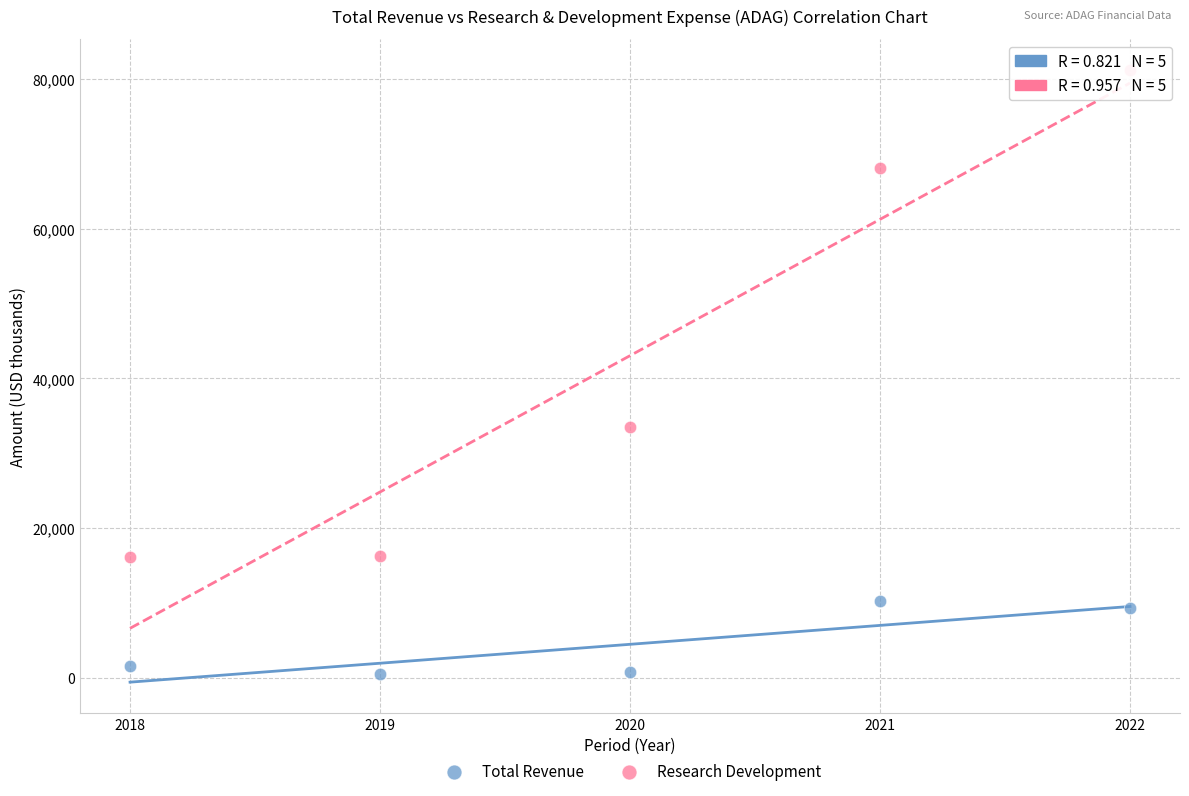

Across all data points, what is the average Y value?

23740